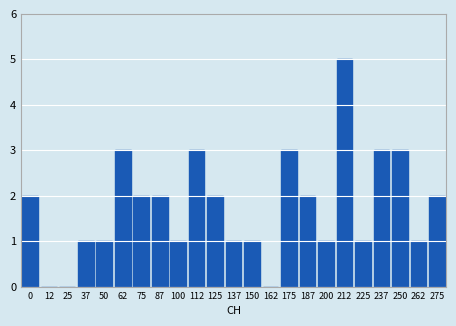

Reading left to right, transcribe all the data shown in this chart.

0=2	12=0	25=0	37=1	50=1	62=3	75=2	87=2	100=1	112=3	125=2	137=1	150=1	162=0	175=3	187=2	200=1	212=5	225=1	237=3	250=3	262=1	275=2